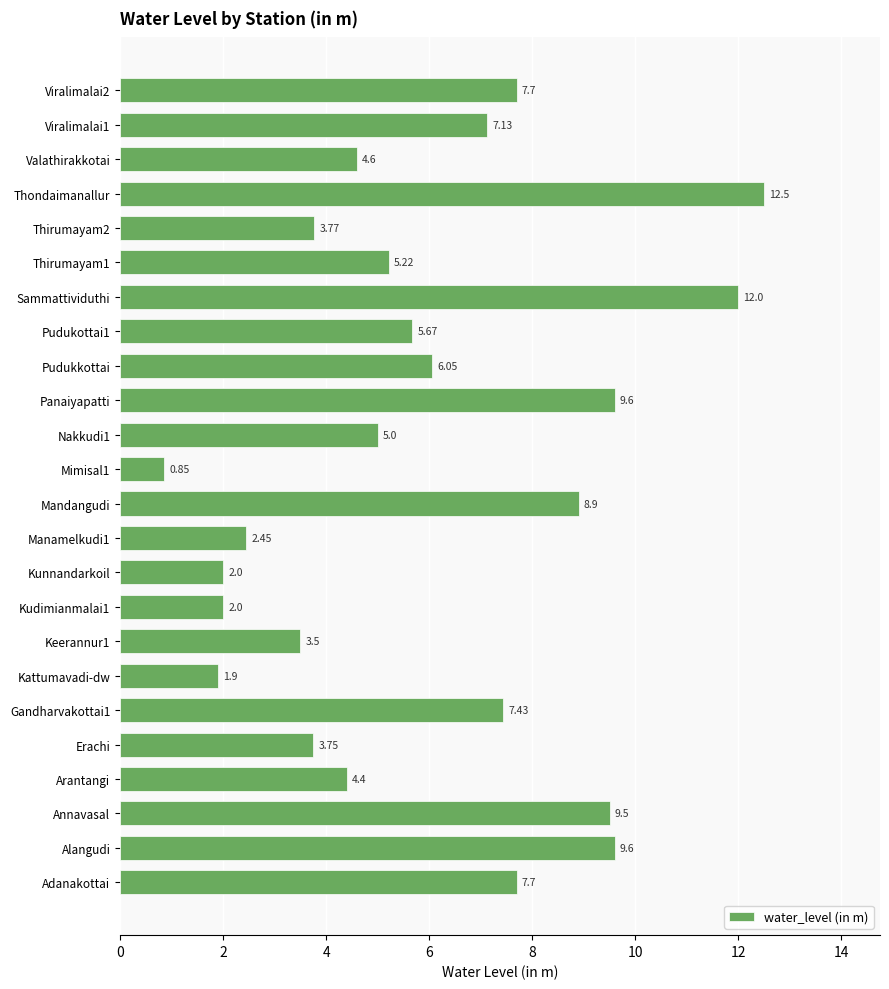

Does the chart contain any negative values?

No